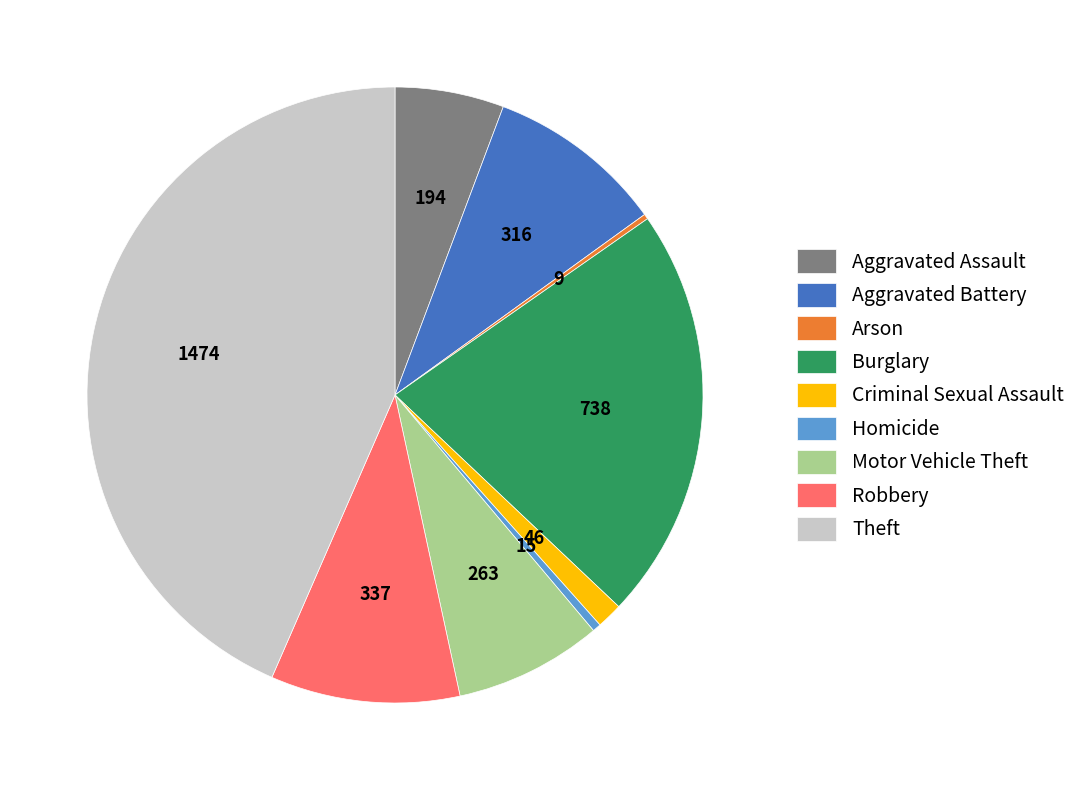

What is the ratio of the value at Theft to the value at Aggravated Assault?

7.6